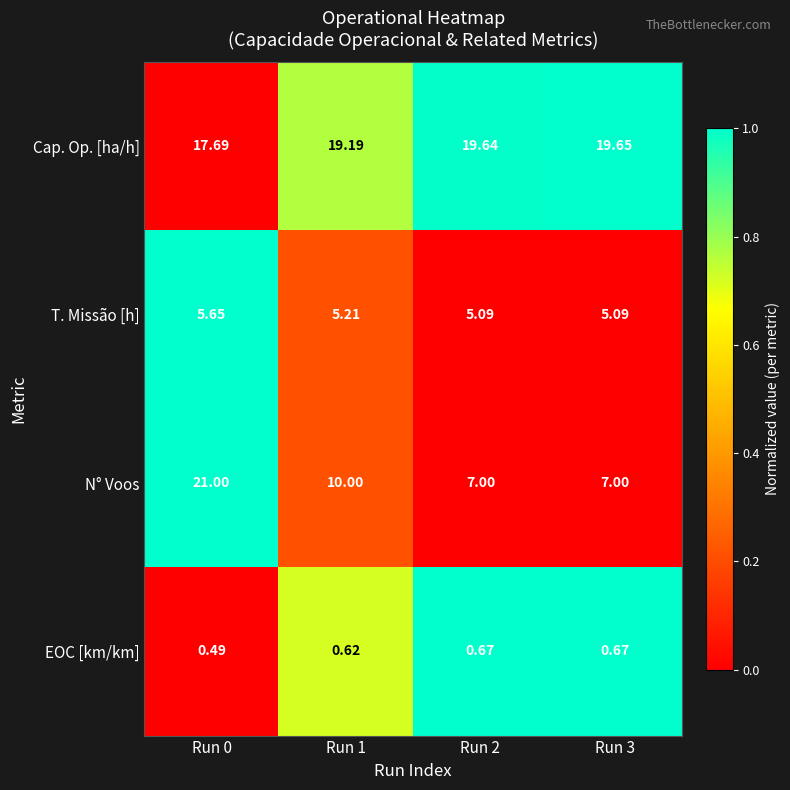

Rank the series by their average value, from lowest to highest.

EOC [km/km], T. Missão [h], N° Voos, Cap. Op. [ha/h]